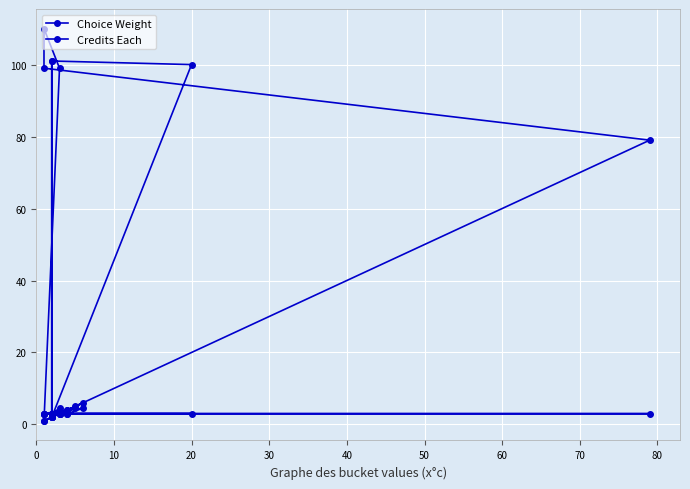

True or false: Choice Weight has a value of 3.0 at 15.

True